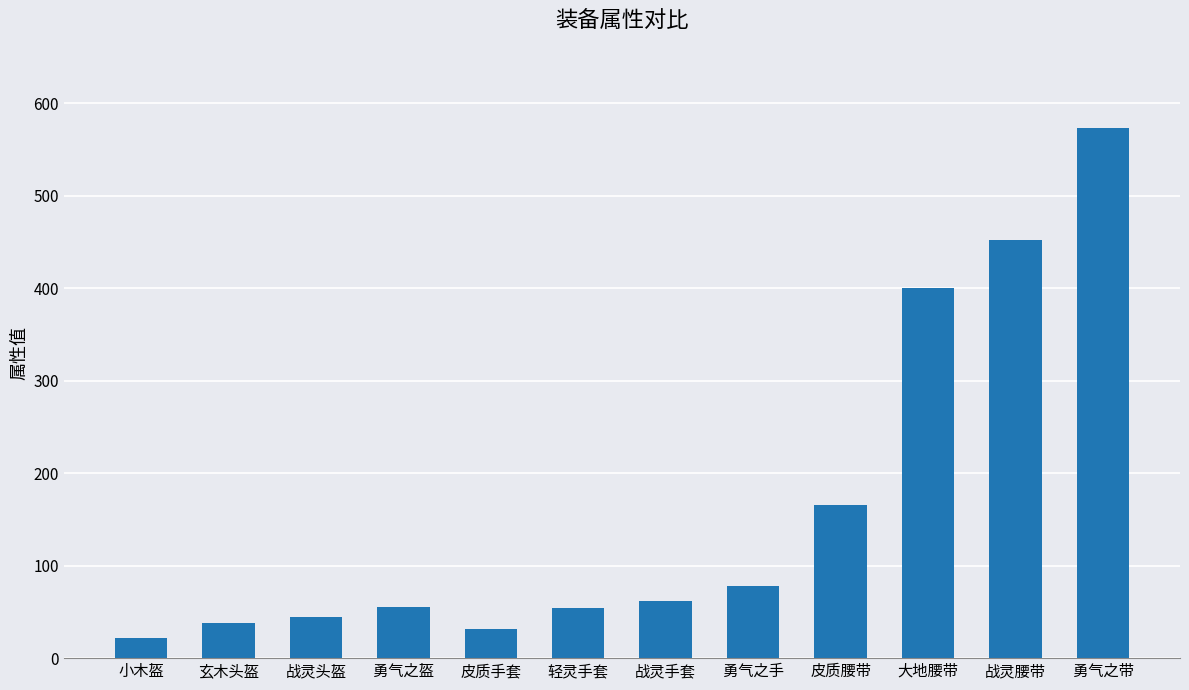

Which has a higher value, 战灵腰带 or 皮质手套?

战灵腰带